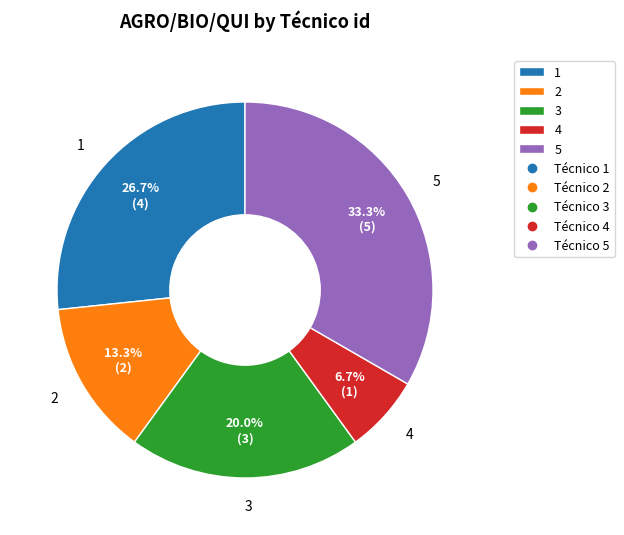

To the nearest percent, what is the average slice percentage?

20%